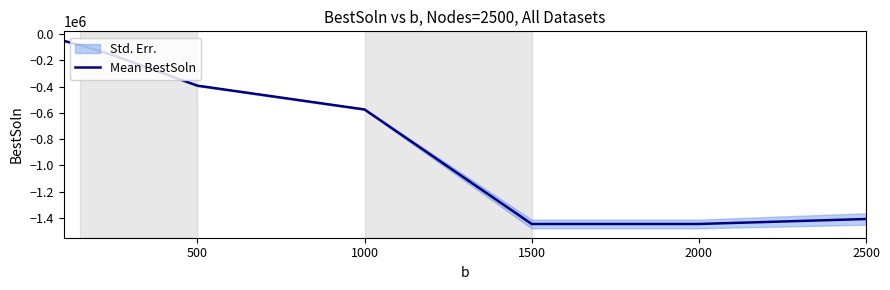

How many lines are shown in the chart?

1